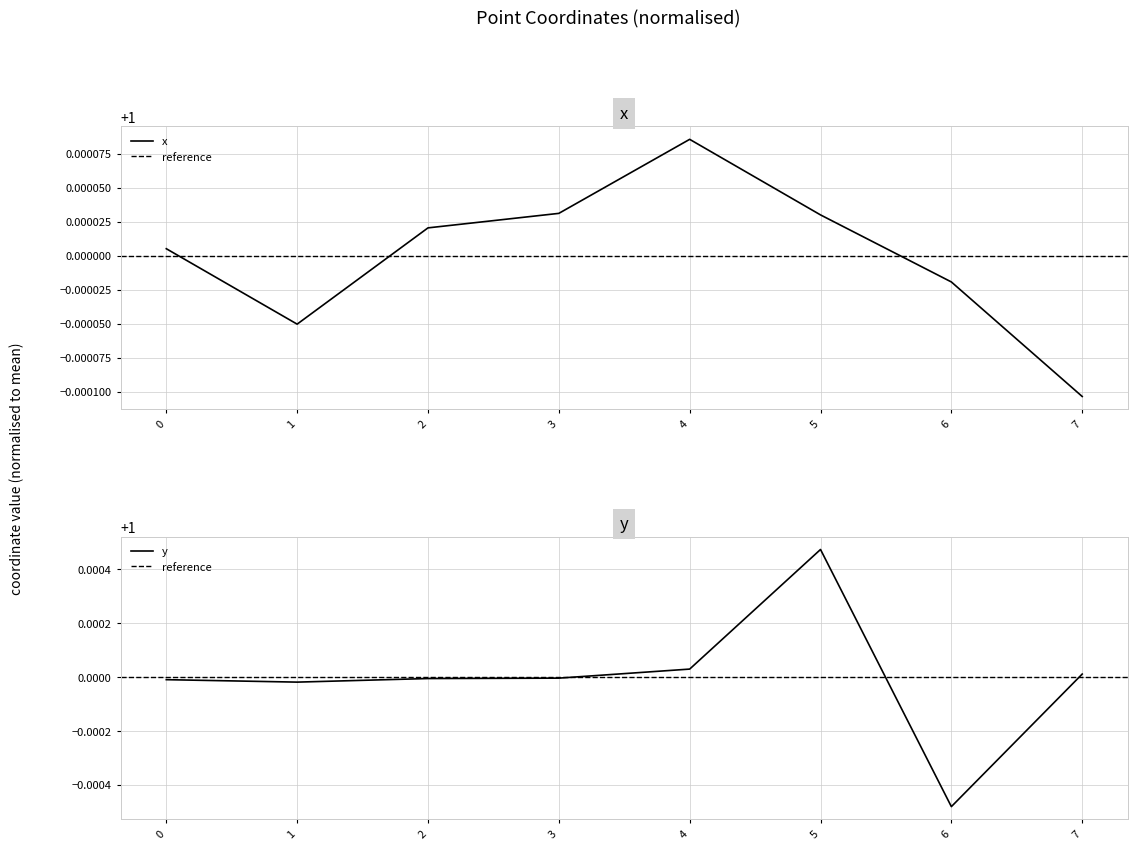

True or false: y has a value of 1.0 at 2.

True